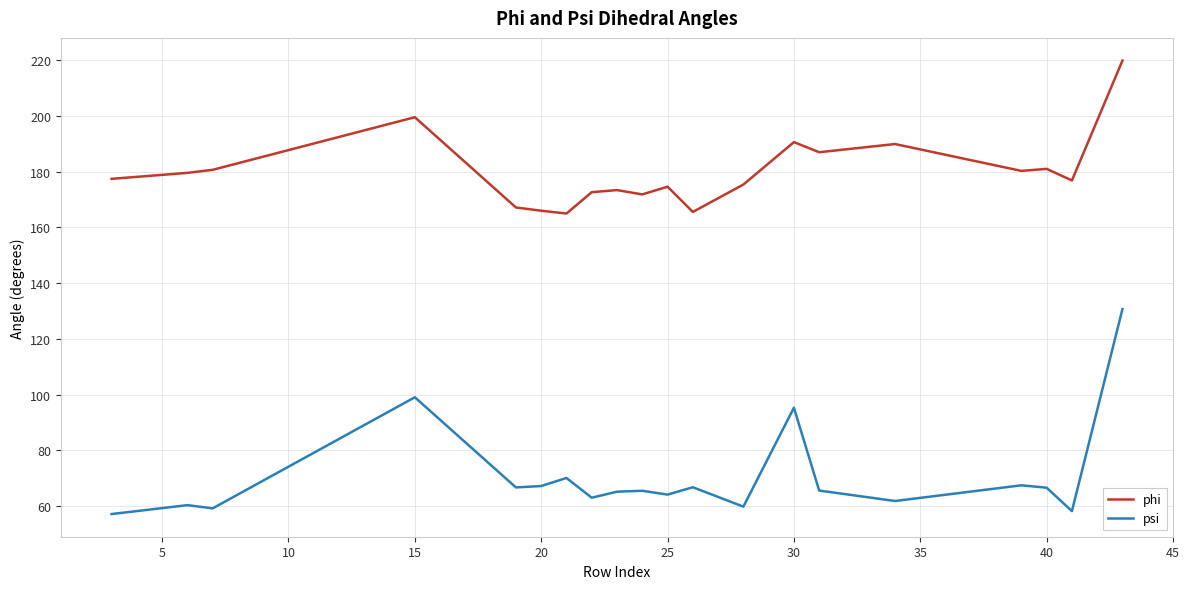

What is the difference between the maximum and minimum values in the phi series?

54.9